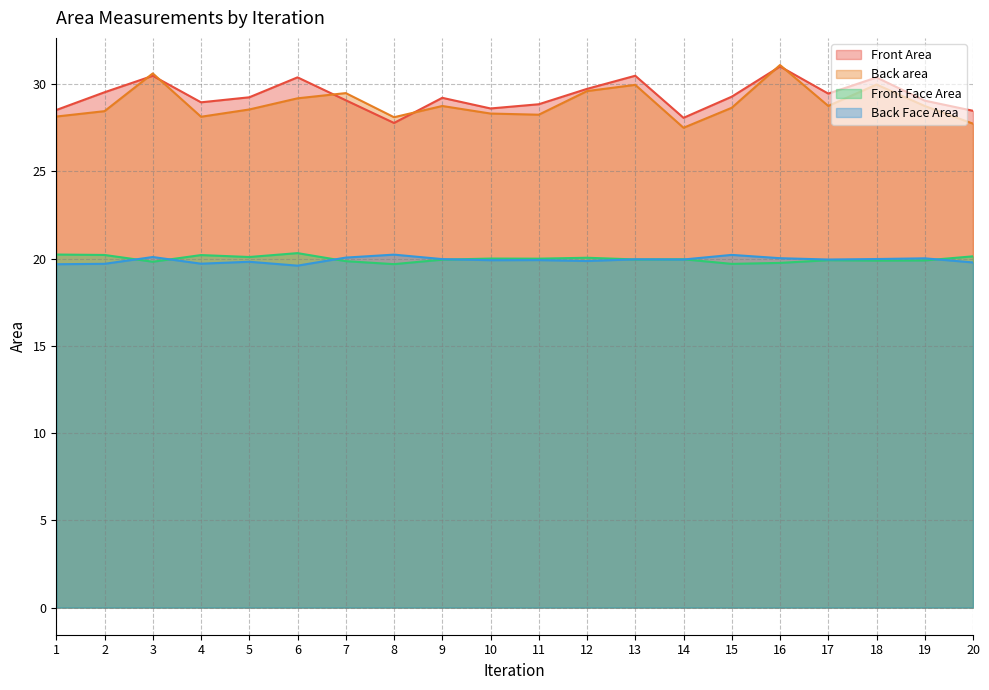

In Front Face Area, how many points are lower than both neighbors (excluding endpoints)?

7